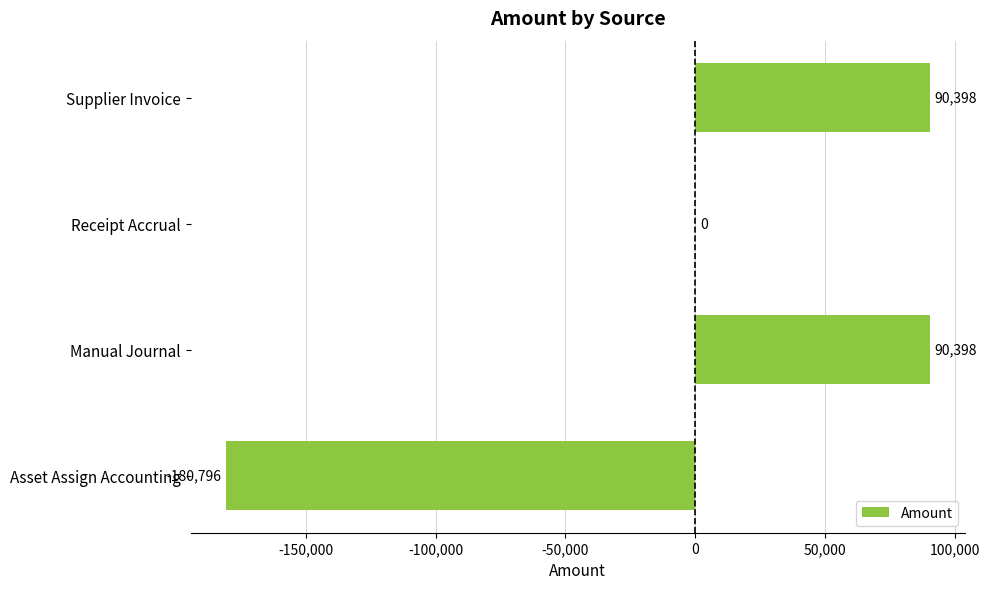

What is the sum of the values at Supplier Invoice and Manual Journal?

180796